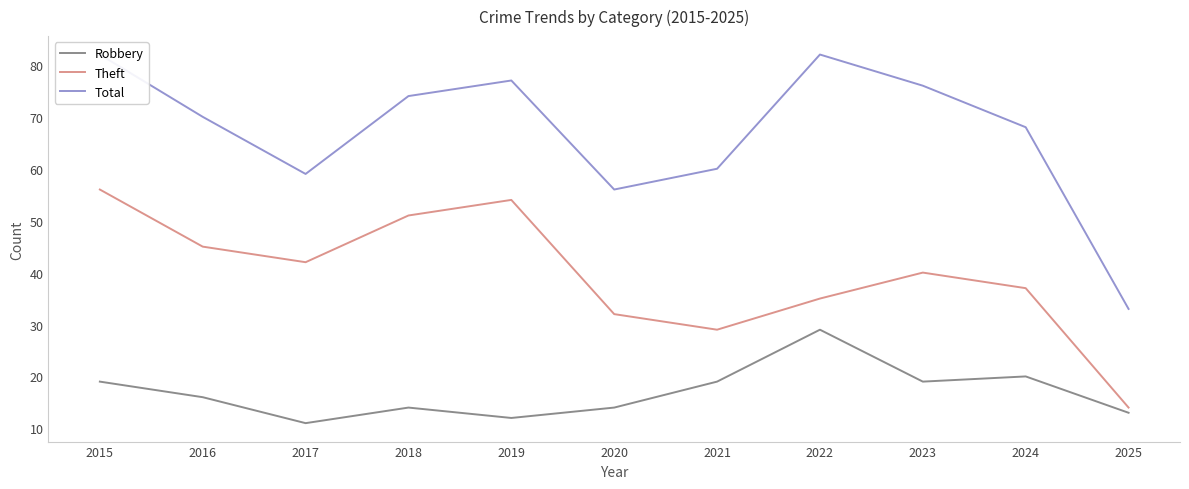

What is the sum of the Total values at 2017 and 2018?

133